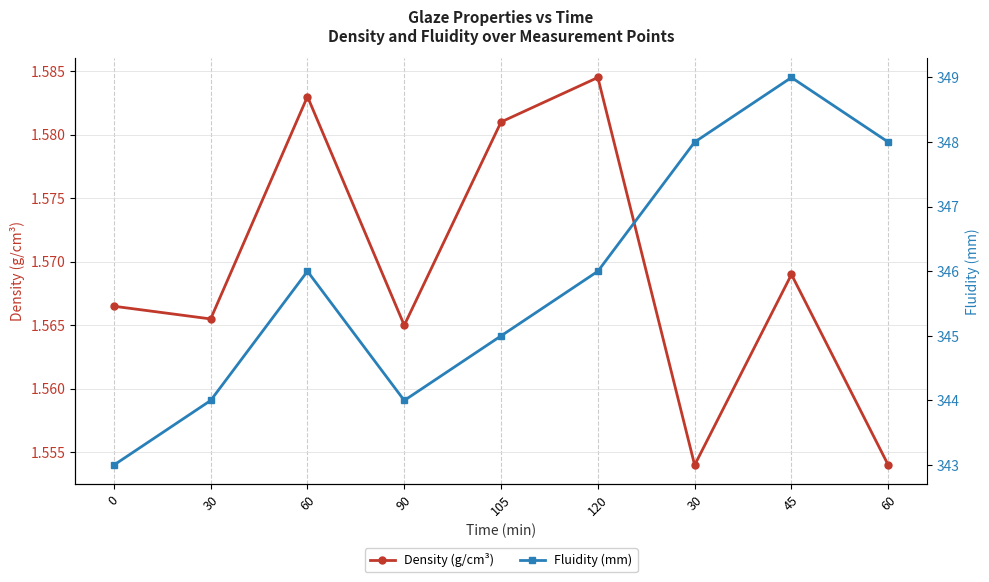

What is the total value across all series at 30?

345.6